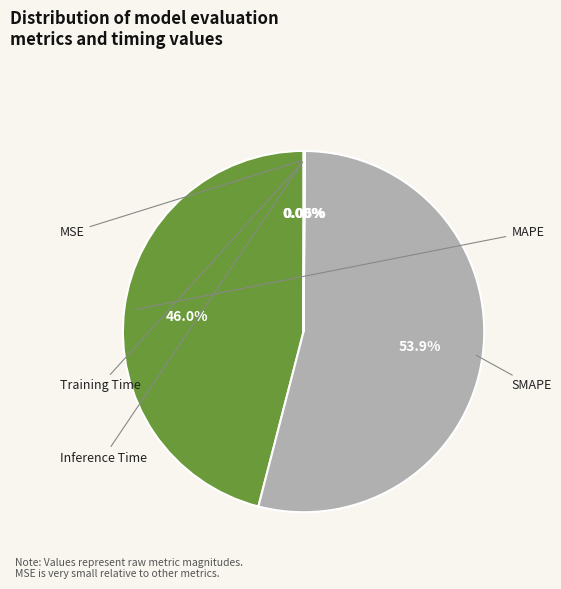

Is it true that MSE is 1% of the pie?

False